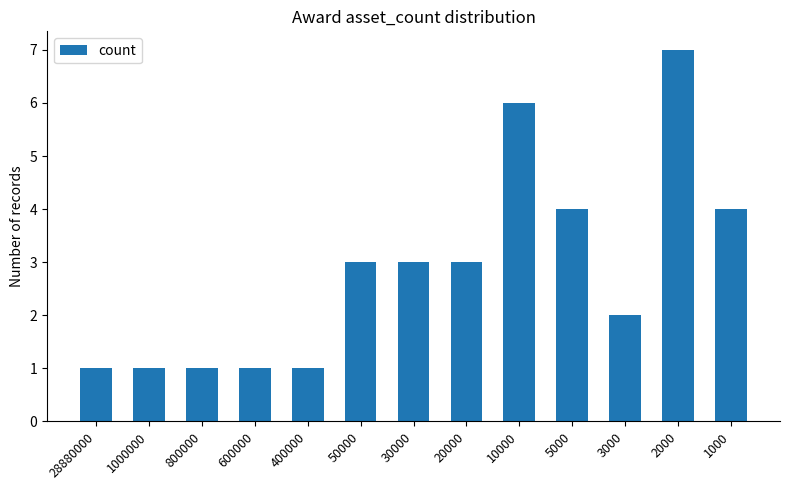

What is the sum of all values?

37